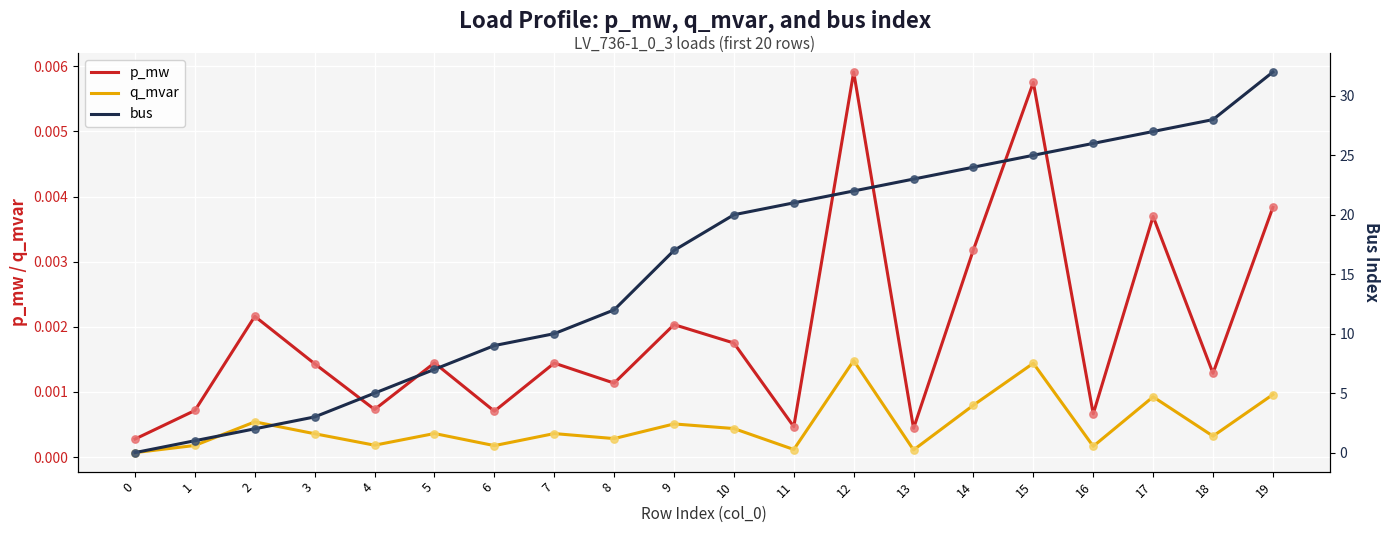

At how many categories does at least one series exceed 5?

15